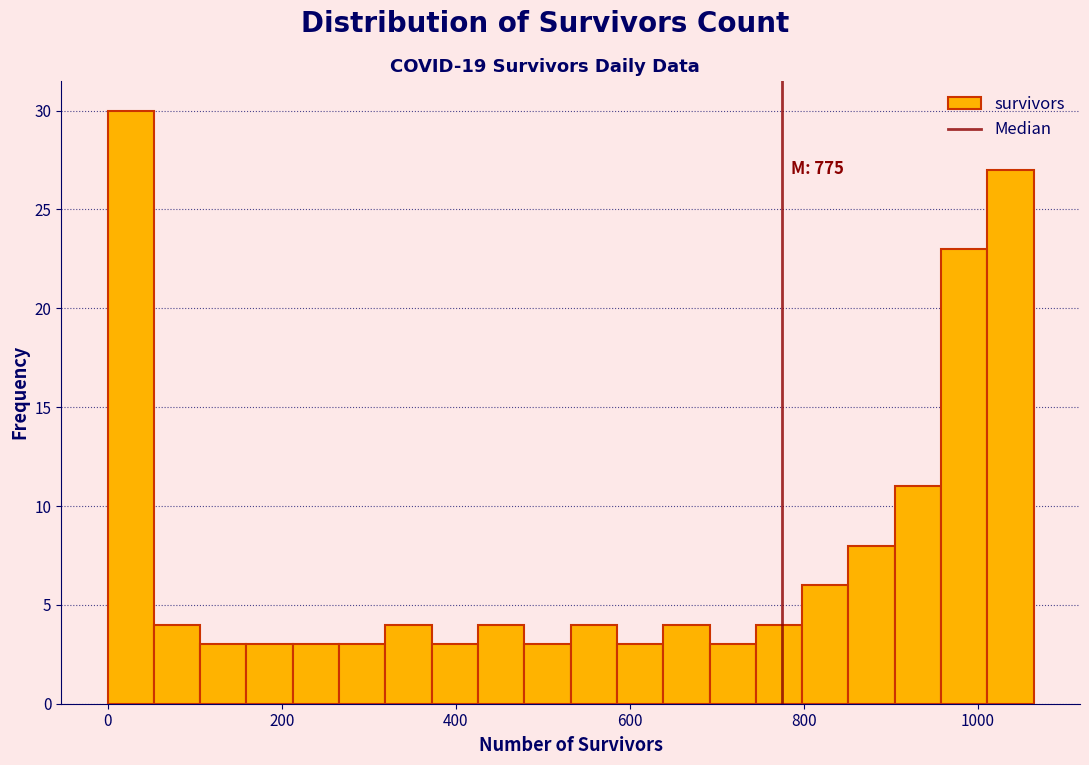

Read against the x-axis, roughly where is the centre of the tallest bar?

20